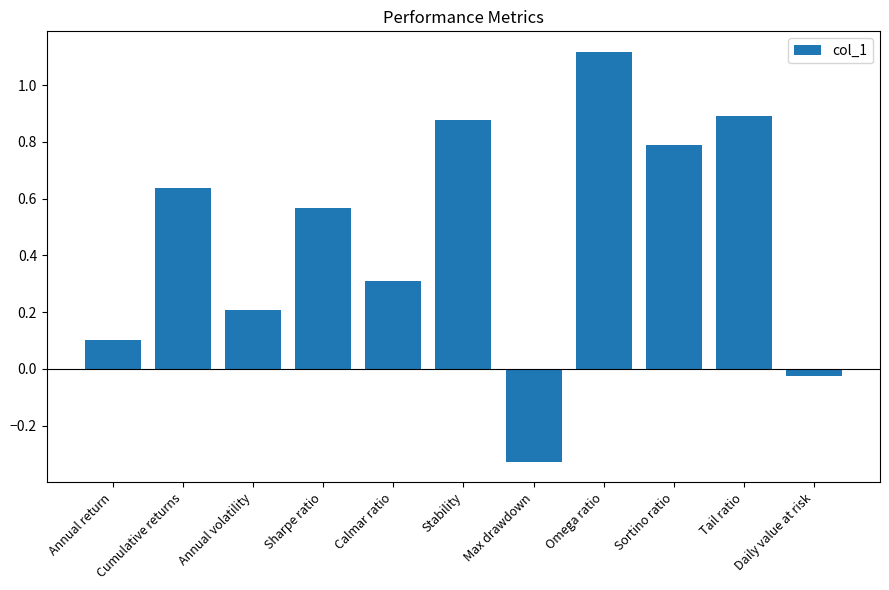

What is the label of the 5th bar from the left?

Calmar ratio